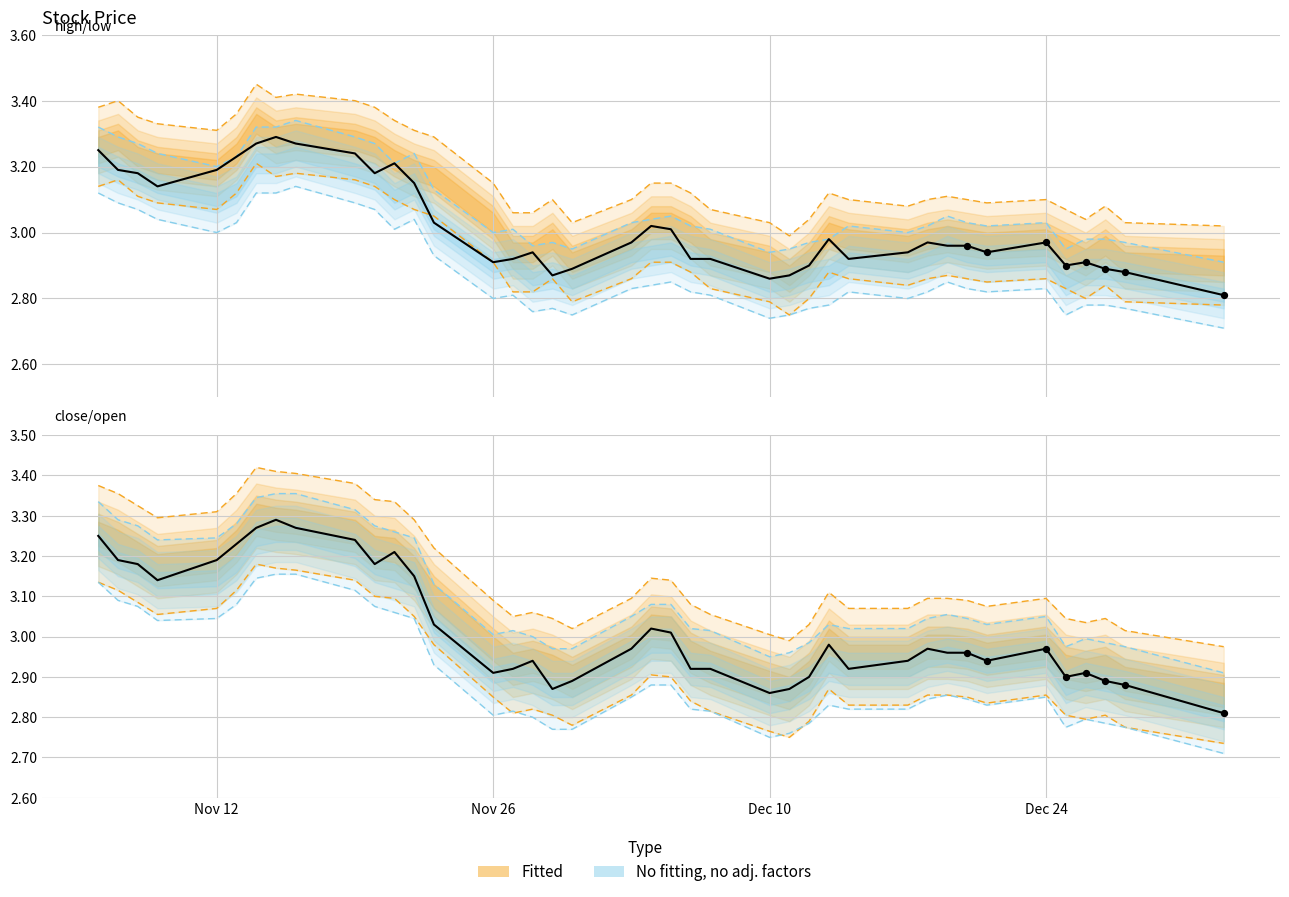

What is the change in value from Dec 24 to 14?

-0.2